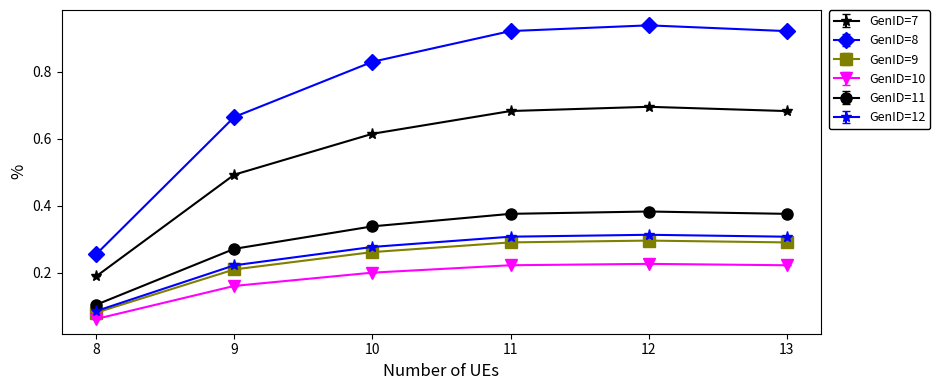

What is the sum of all GenID=11 values?

1.8